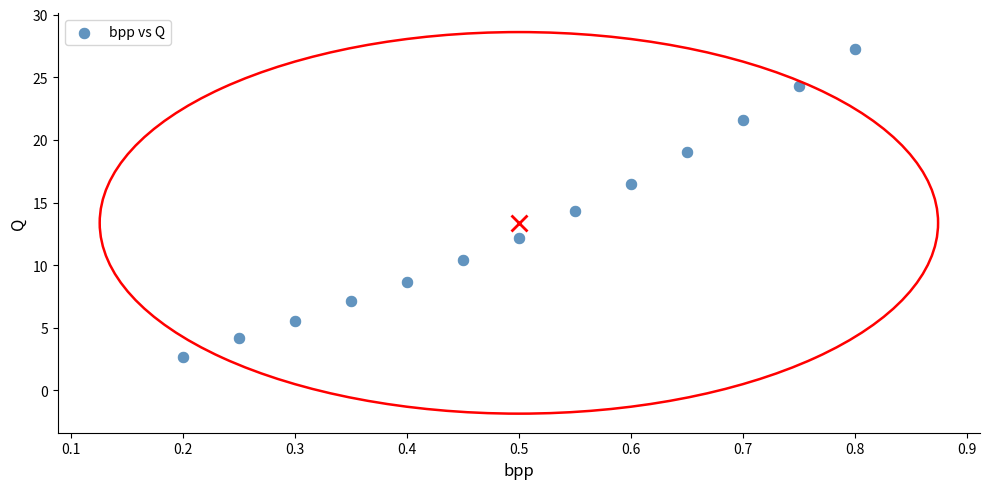

What is the range of Y values (max minus min)?

24.6